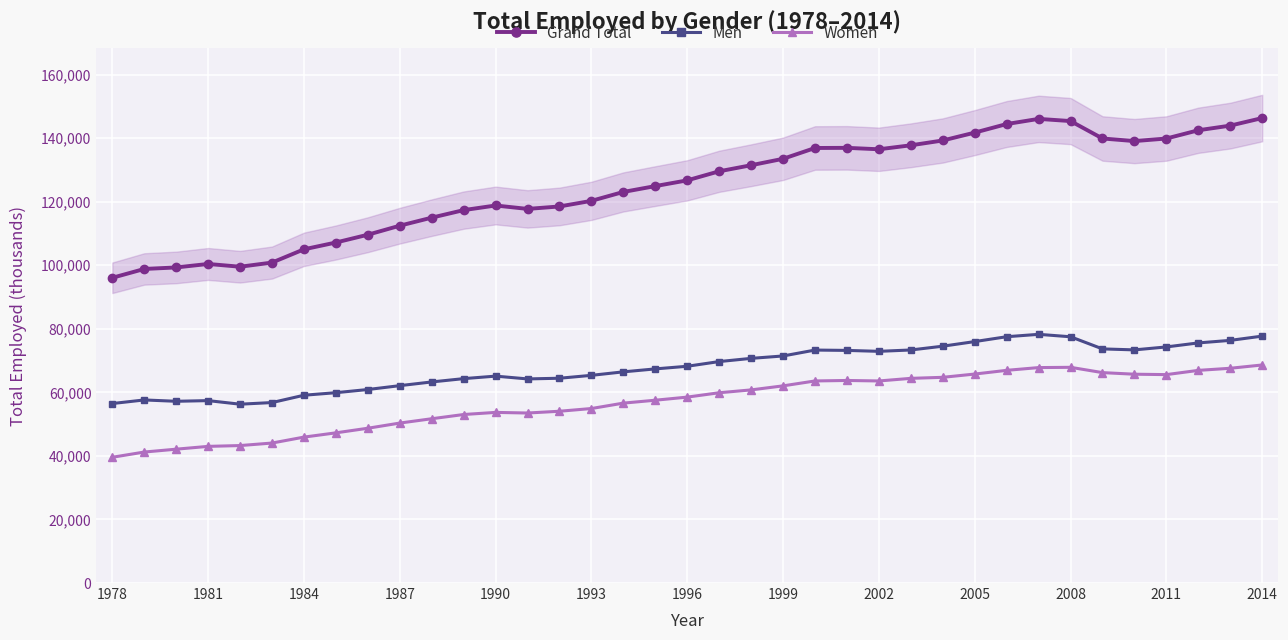

What is the greatest value displayed?

146305